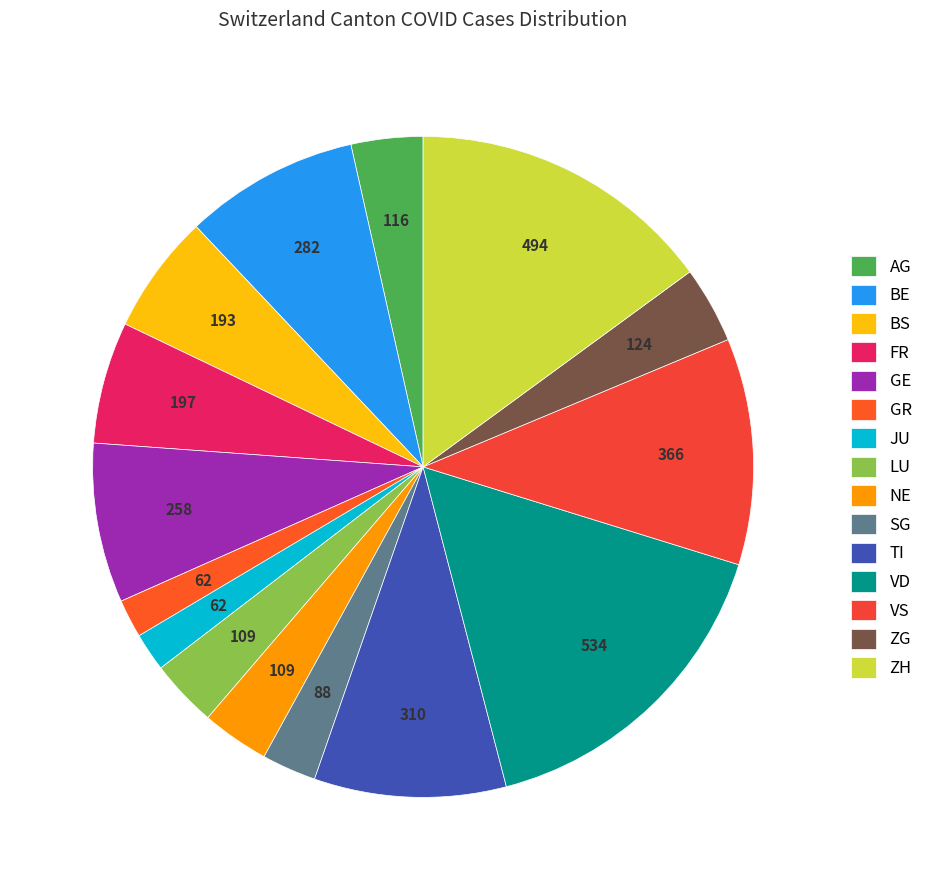

Does VS account for over 50% of the chart?

No